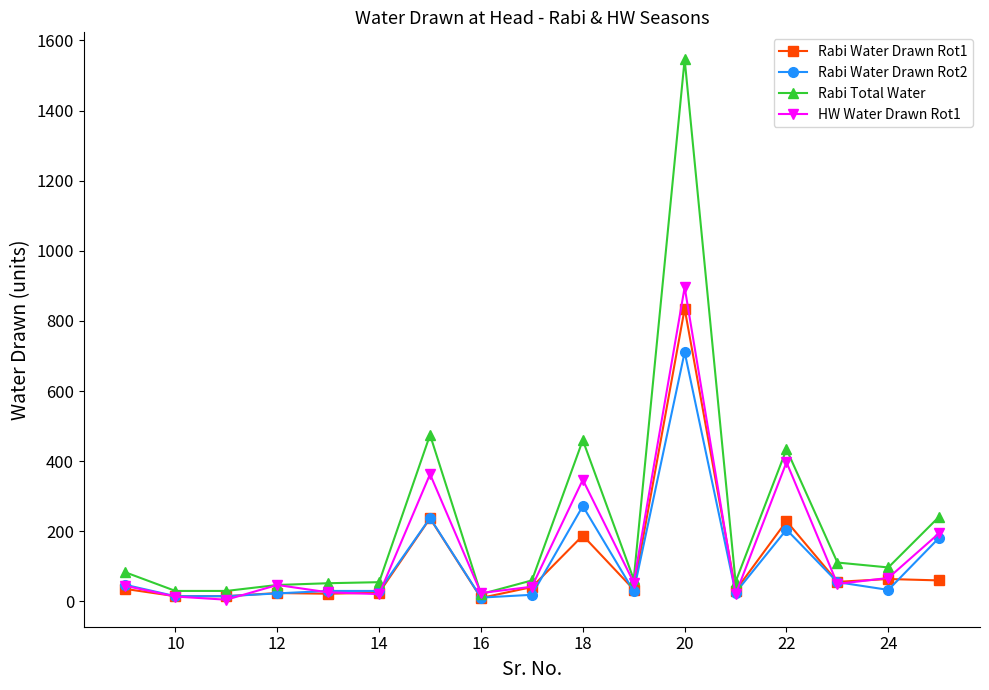

What is the minimum value for Rabi Total Water?

21